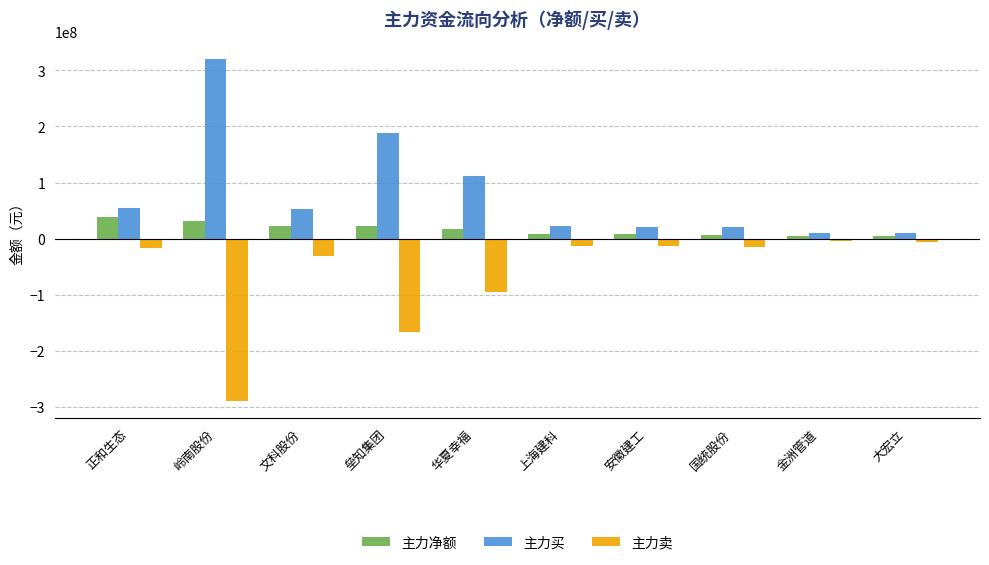

What is the smallest value displayed?

-289029453